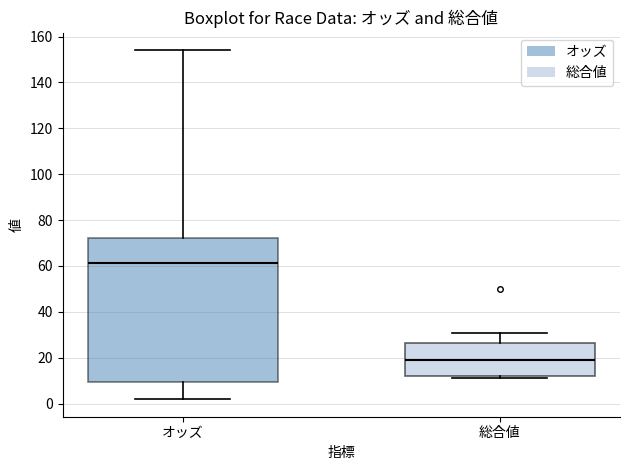

Where is the upper edge of the box for 総合値 on the y-axis? The values are not printed on the chart, so give them approximately, as read against the axis.

26